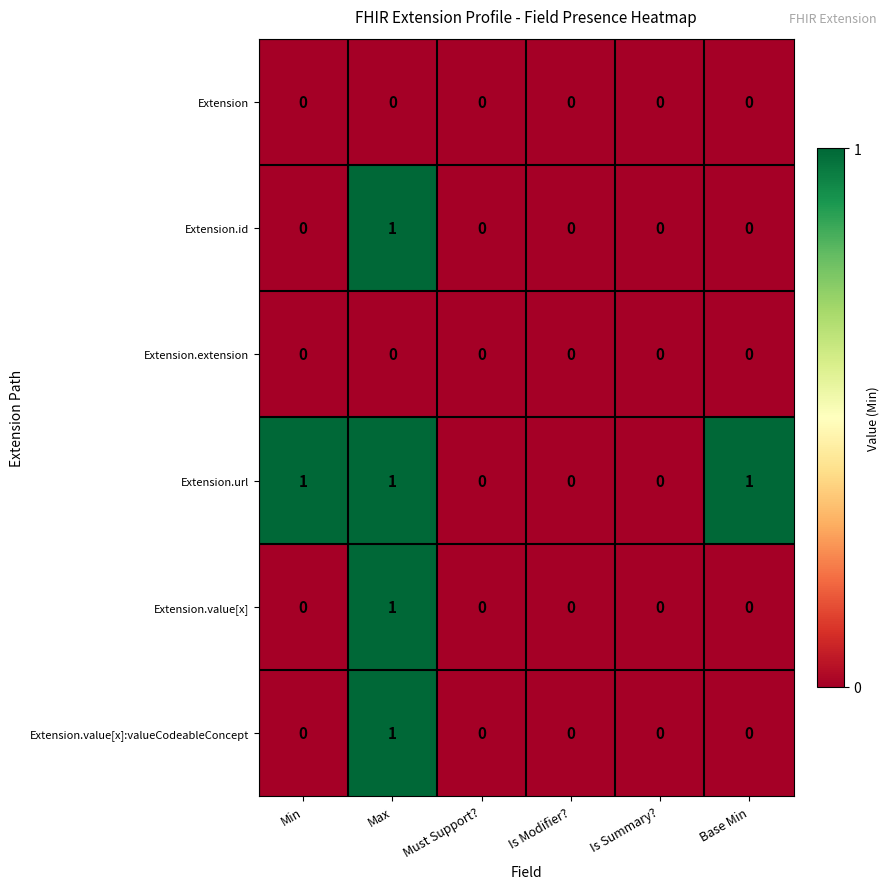

Is the value of Extension.url at Base Min greater than the value of Extension.extension at Max?

Yes